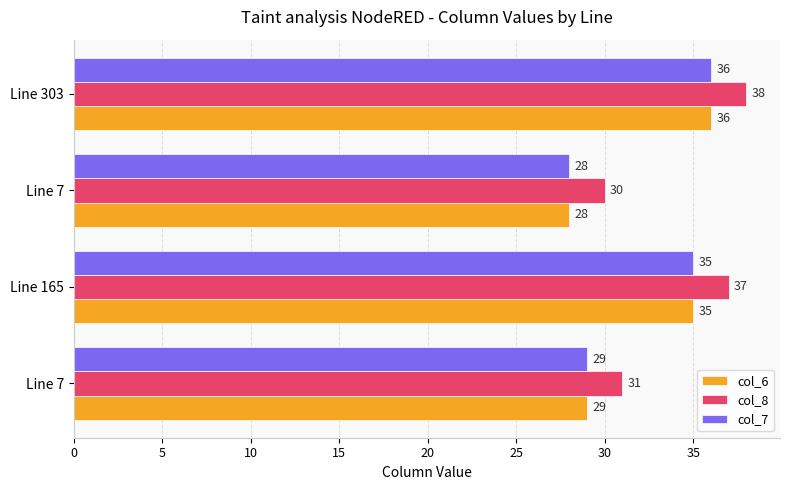

What are all the series names shown in the legend?

col_6, col_8, col_7